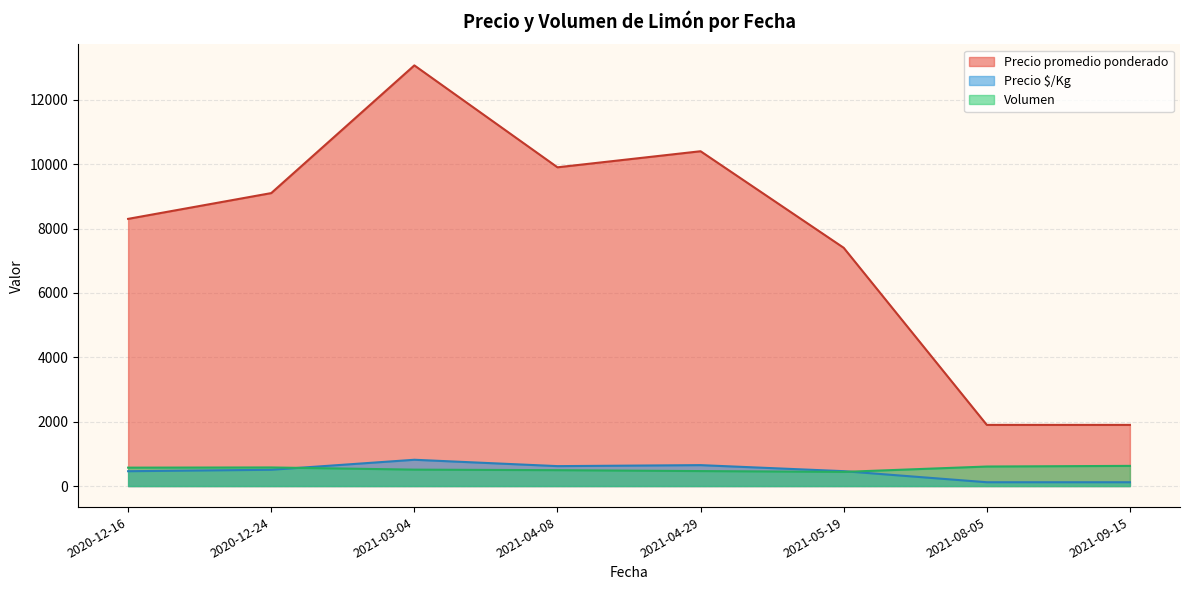

True or false: Precio promedio ponderado has more than 2 points higher than both neighbors.

False